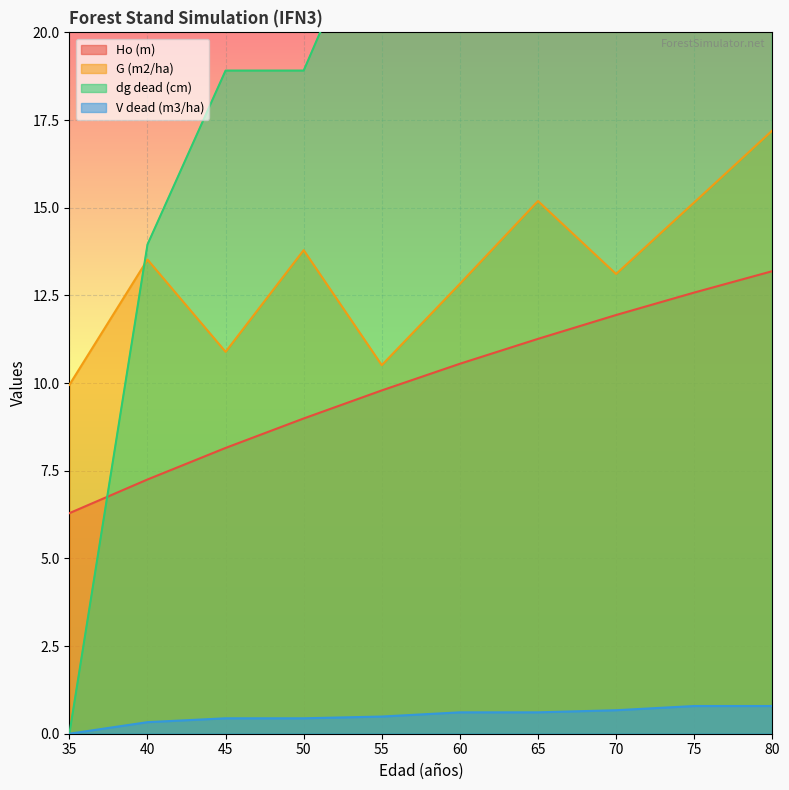

What are all the series names shown in the legend?

Ho (m), G (m2/ha), dg dead (cm), V dead (m3/ha)